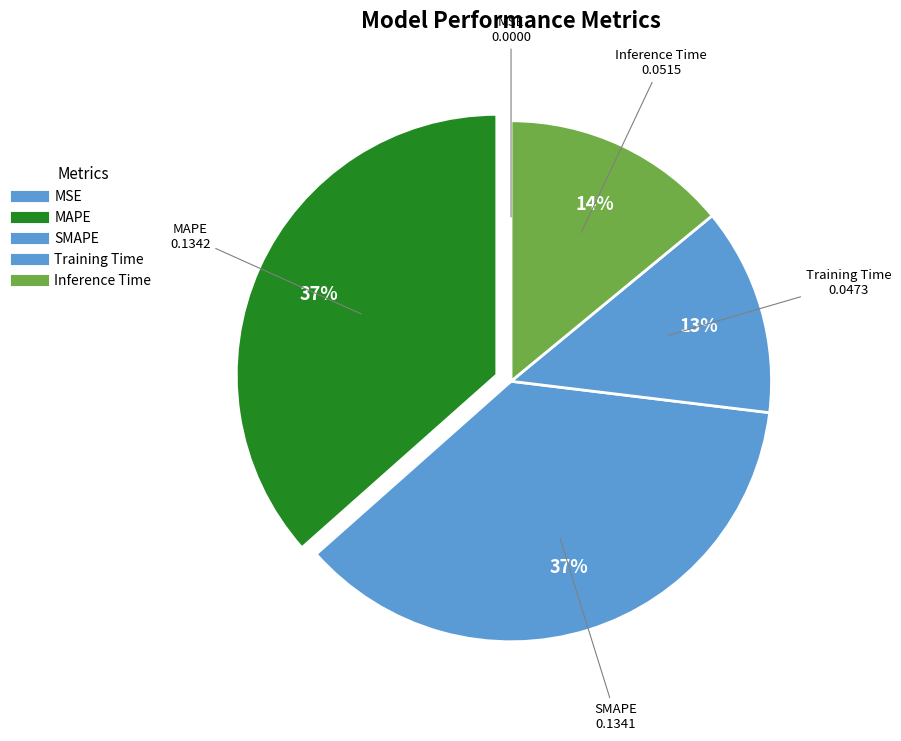

To the nearest percent, what portion does SMAPE represent?

37%